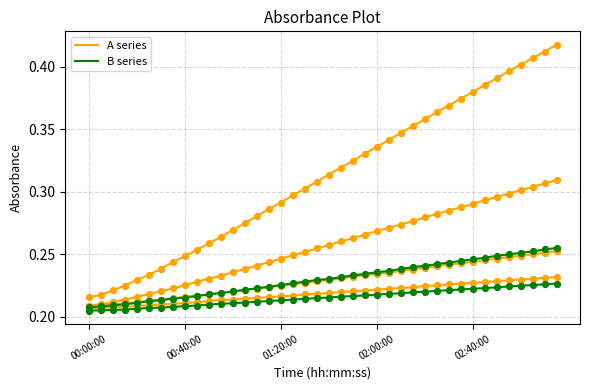

Which series has the widest spread of Y values?

A series